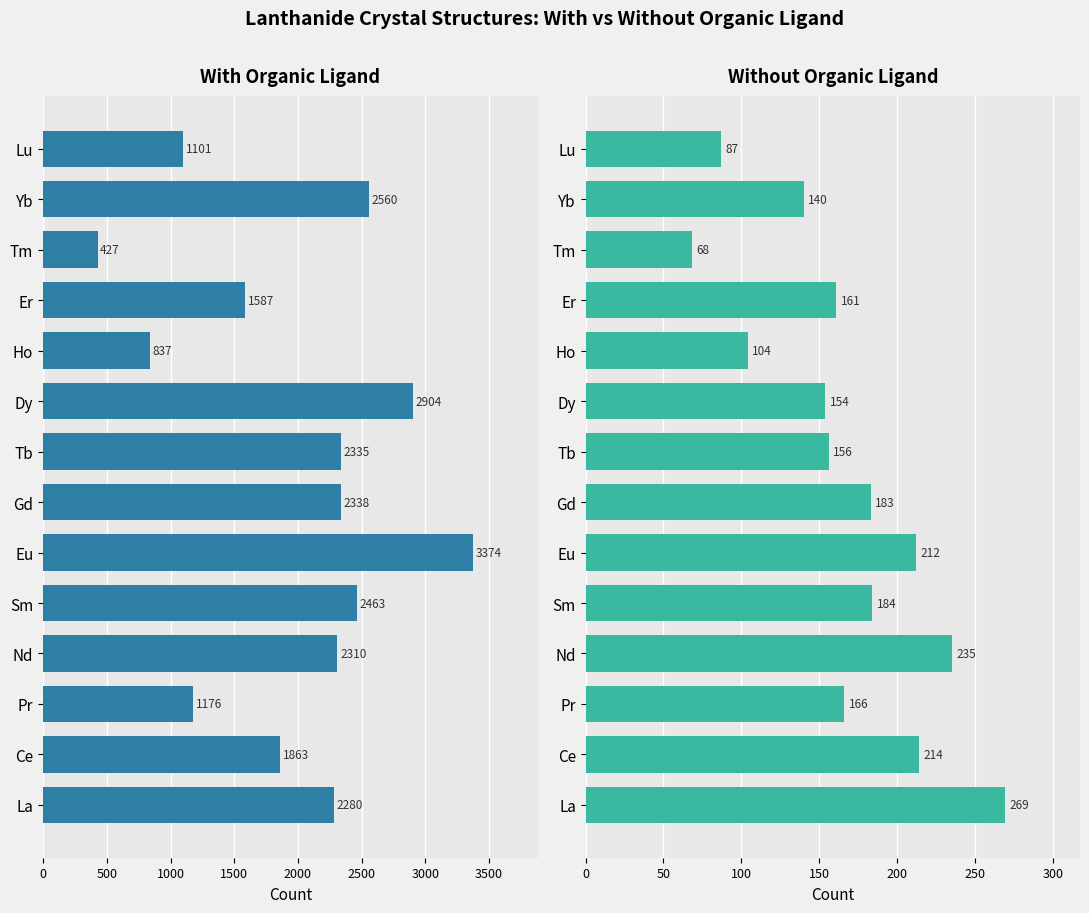

Is the value of With Organic Ligand at Tm greater than the value of Without Organic Ligand at Tm?

Yes